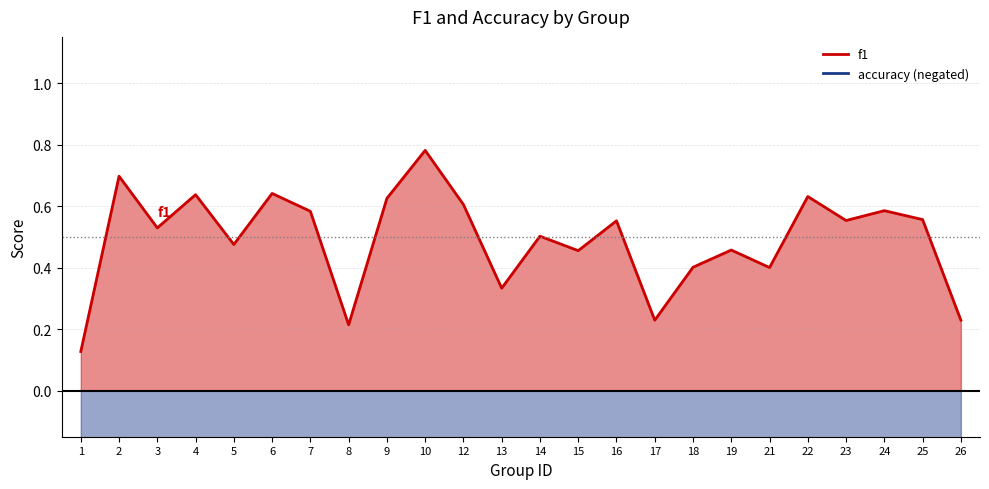

Reading right to left, what are all the values shown in this chart?

f1: 26=0.2	25=0.6	24=0.6	23=0.6	22=0.6	21=0.4	19=0.5	18=0.4	17=0.2	16=0.6	15=0.5	14=0.5	13=0.3	12=0.6	10=0.8	9=0.6	8=0.2	7=0.6	6=0.6	5=0.5	4=0.6	3=0.5	2=0.7	1=0.1
accuracy (negated): 26=-0.4	25=-0.6	24=-0.6	23=-0.5	22=-0.6	21=-0.4	19=-0.4	18=-0.4	17=-0.4	16=-0.6	15=-0.5	14=-0.5	13=-0.5	12=-0.6	10=-0.8	9=-0.7	8=-0.4	7=-0.6	6=-0.6	5=-0.4	4=-0.7	3=-0.6	2=-0.7	1=-0.3